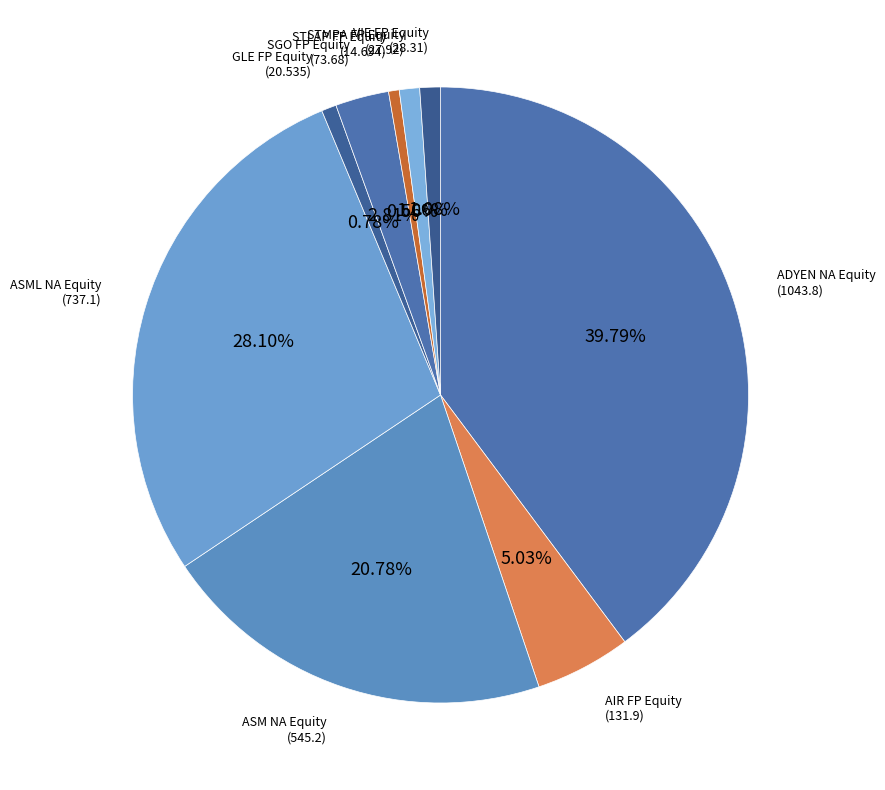

How many slices are in this pie chart?

9